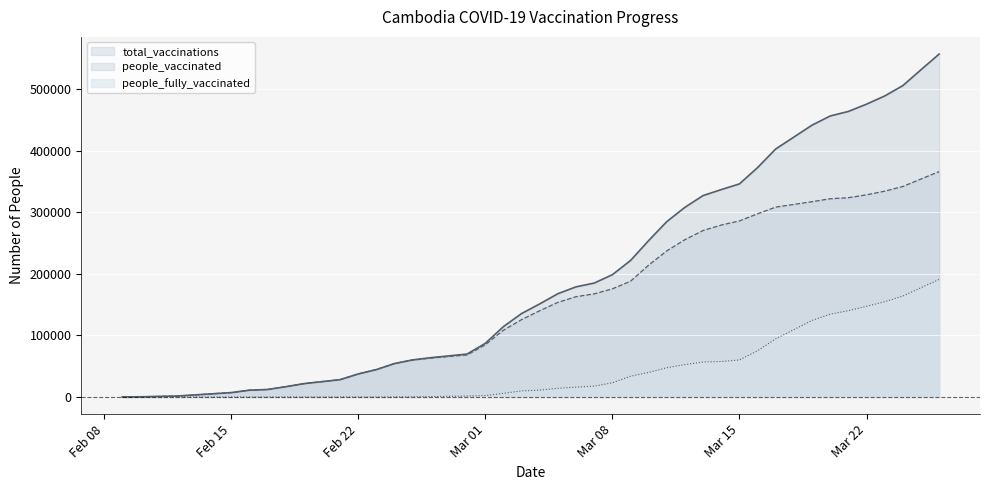

Which series has the largest range (max minus min)?

total_vaccinations